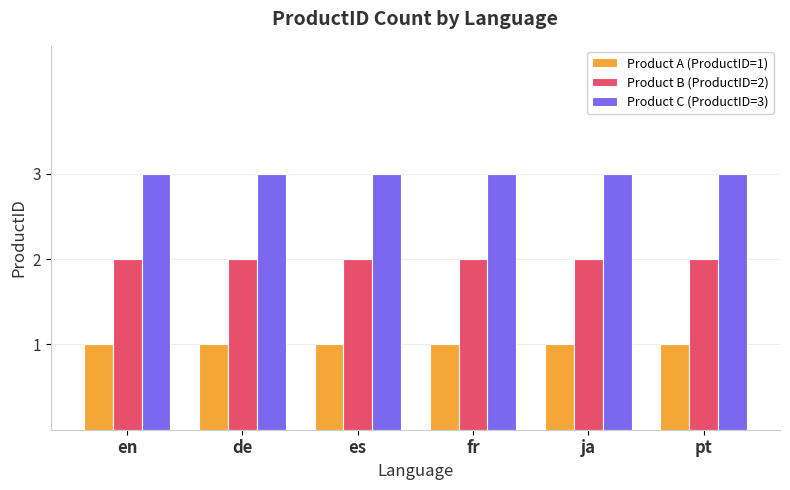

At how many categories does at least one series exceed 1?

6